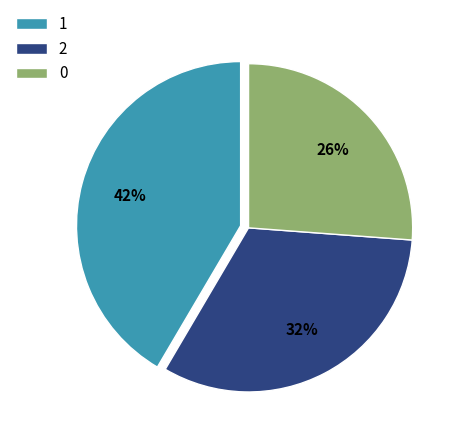

To the nearest percent, what is the average slice percentage?

33%